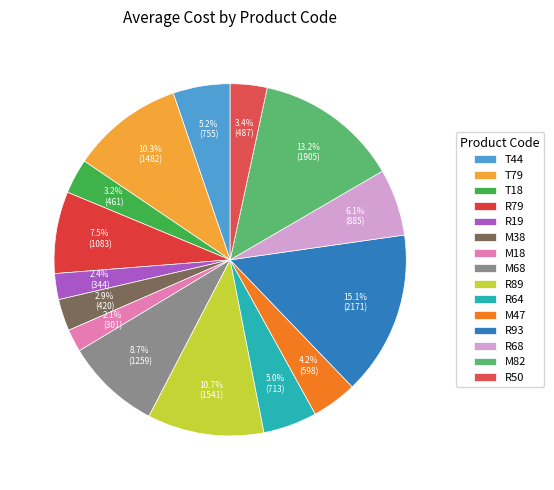

How many slices are in this pie chart?

15